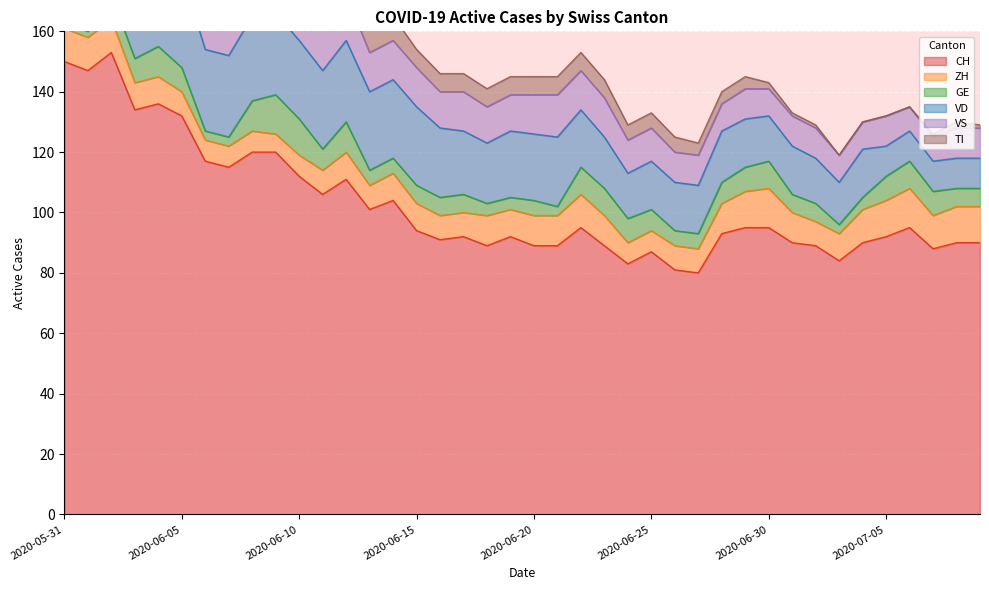

Reading left to right, what are all the values shown in this chart?

CH: 2020-05-31=150	2020-06-01=147	2020-06-02=153	2020-06-03=134	2020-06-04=136	2020-06-05=132	2020-06-06=117	2020-06-07=115	2020-06-08=120	2020-06-09=120	2020-06-10=112	2020-06-11=106	2020-06-12=111	2020-06-13=101	2020-06-14=104	2020-06-15=94	2020-06-16=91	2020-06-17=92	2020-06-18=89	2020-06-19=92	2020-06-20=89	2020-06-21=89	2020-06-22=95	2020-06-23=89	2020-06-24=83	2020-06-25=87	2020-06-26=81	2020-06-27=80	2020-06-28=93	2020-06-29=95	2020-06-30=95	2020-07-01=90	2020-07-02=89	2020-07-03=84	2020-07-04=90	2020-07-05=92	2020-07-06=95	2020-07-07=88	2020-07-08=90	2020-07-09=90
ZH: 2020-05-31=11	2020-06-01=11	2020-06-02=11	2020-06-03=9	2020-06-04=9	2020-06-05=8	2020-06-06=7	2020-06-07=7	2020-06-08=7	2020-06-09=6	2020-06-10=7	2020-06-11=8	2020-06-12=9	2020-06-13=8	2020-06-14=9	2020-06-15=9	2020-06-16=8	2020-06-17=8	2020-06-18=10	2020-06-19=9	2020-06-20=10	2020-06-21=10	2020-06-22=11	2020-06-23=10	2020-06-24=7	2020-06-25=7	2020-06-26=8	2020-06-27=8	2020-06-28=10	2020-06-29=12	2020-06-30=13	2020-07-01=10	2020-07-02=8	2020-07-03=9	2020-07-04=11	2020-07-05=12	2020-07-06=13	2020-07-07=11	2020-07-08=12	2020-07-09=12
GE: 2020-05-31=2	2020-06-01=2	2020-06-02=8	2020-06-03=8	2020-06-04=10	2020-06-05=8	2020-06-06=3	2020-06-07=3	2020-06-08=10	2020-06-09=13	2020-06-10=12	2020-06-11=7	2020-06-12=10	2020-06-13=5	2020-06-14=5	2020-06-15=6	2020-06-16=6	2020-06-17=6	2020-06-18=4	2020-06-19=4	2020-06-20=5	2020-06-21=3	2020-06-22=9	2020-06-23=9	2020-06-24=8	2020-06-25=7	2020-06-26=5	2020-06-27=5	2020-06-28=7	2020-06-29=8	2020-06-30=9	2020-07-01=6	2020-07-02=6	2020-07-03=3	2020-07-04=4	2020-07-05=8	2020-07-06=9	2020-07-07=8	2020-07-08=6	2020-07-09=6
VD: 2020-05-31=28	2020-06-01=27	2020-06-02=30	2020-06-03=30	2020-06-04=30	2020-06-05=31	2020-06-06=27	2020-06-07=27	2020-06-08=28	2020-06-09=27	2020-06-10=26	2020-06-11=26	2020-06-12=27	2020-06-13=26	2020-06-14=26	2020-06-15=26	2020-06-16=23	2020-06-17=21	2020-06-18=20	2020-06-19=22	2020-06-20=22	2020-06-21=23	2020-06-22=19	2020-06-23=17	2020-06-24=15	2020-06-25=16	2020-06-26=16	2020-06-27=16	2020-06-28=17	2020-06-29=16	2020-06-30=15	2020-07-01=16	2020-07-02=15	2020-07-03=14	2020-07-04=16	2020-07-05=10	2020-07-06=10	2020-07-07=10	2020-07-08=10	2020-07-09=10
VS: 2020-05-31=15	2020-06-01=15	2020-06-02=15	2020-06-03=14	2020-06-04=15	2020-06-05=15	2020-06-06=15	2020-06-07=15	2020-06-08=15	2020-06-09=15	2020-06-10=15	2020-06-11=15	2020-06-12=15	2020-06-13=13	2020-06-14=13	2020-06-15=13	2020-06-16=12	2020-06-17=13	2020-06-18=12	2020-06-19=12	2020-06-20=13	2020-06-21=14	2020-06-22=13	2020-06-23=13	2020-06-24=11	2020-06-25=11	2020-06-26=10	2020-06-27=10	2020-06-28=9	2020-06-29=10	2020-06-30=9	2020-07-01=10	2020-07-02=10	2020-07-03=9	2020-07-04=9	2020-07-05=10	2020-07-06=8	2020-07-07=8	2020-07-08=10	2020-07-09=10
TI: 2020-05-31=30	2020-06-01=28	2020-06-02=26	2020-06-03=20	2020-06-04=18	2020-06-05=17	2020-06-06=15	2020-06-07=14	2020-06-08=13	2020-06-09=12	2020-06-10=10	2020-06-11=10	2020-06-12=9	2020-06-13=9	2020-06-14=8	2020-06-15=6	2020-06-16=6	2020-06-17=6	2020-06-18=6	2020-06-19=6	2020-06-20=6	2020-06-21=6	2020-06-22=6	2020-06-23=6	2020-06-24=5	2020-06-25=5	2020-06-26=5	2020-06-27=4	2020-06-28=4	2020-06-29=4	2020-06-30=2	2020-07-01=1	2020-07-02=1	2020-07-03=0	2020-07-04=0	2020-07-05=0	2020-07-06=0	2020-07-07=1	2020-07-08=2	2020-07-09=1